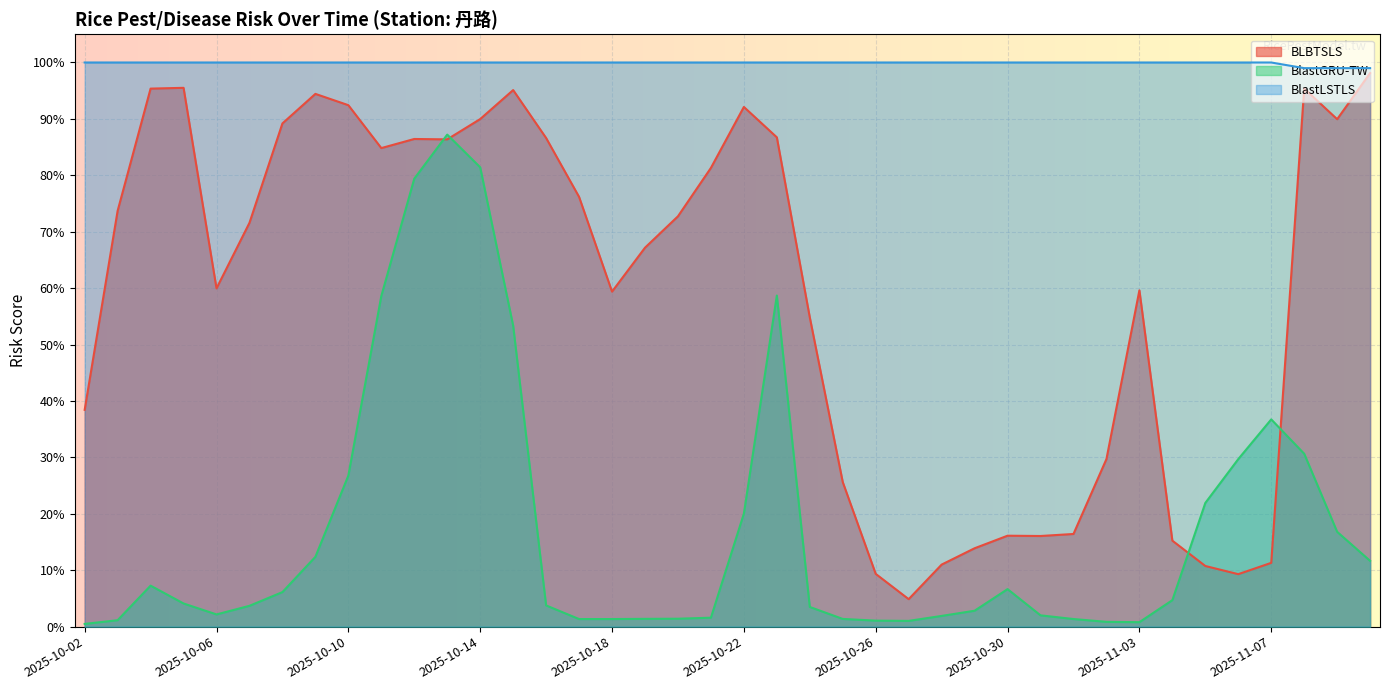

At which category does BLBTSLS reach its first local peak?

2025-10-05